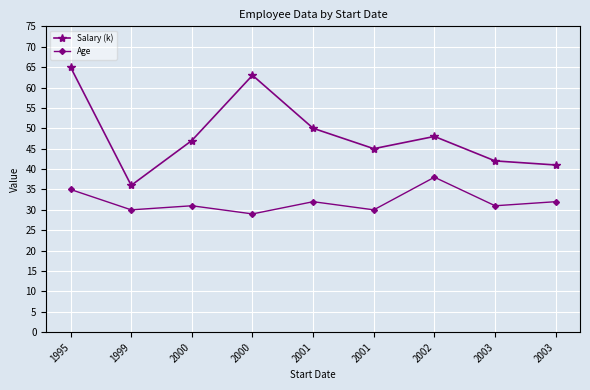

How many series are shown in this chart?

2